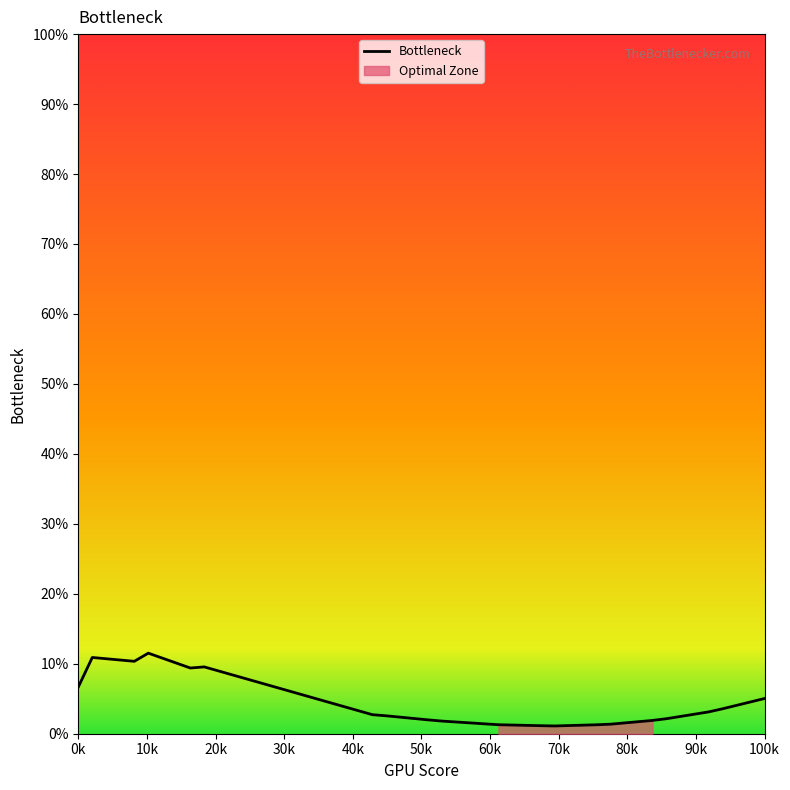

True or false: the data shows 6.7 at 0k.

True